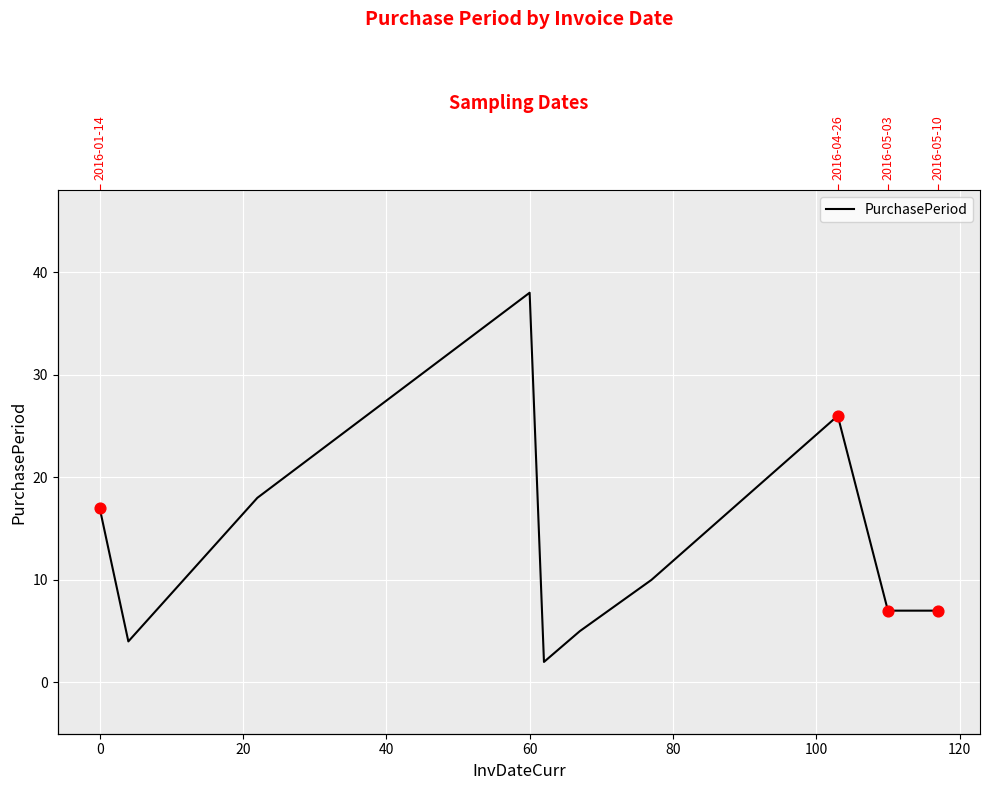

What is the change in value from −20 to 20?

+1